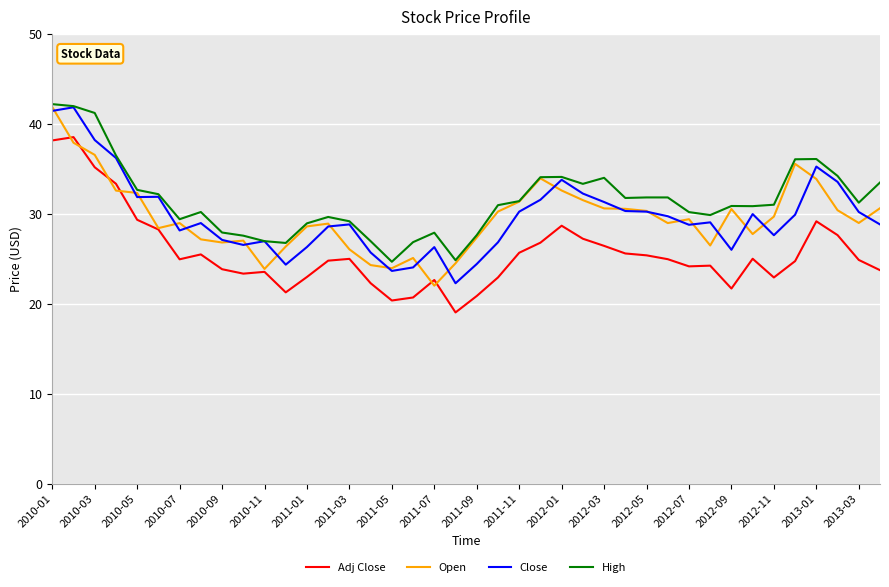

What is the highest value of the Adj Close series?

38.5